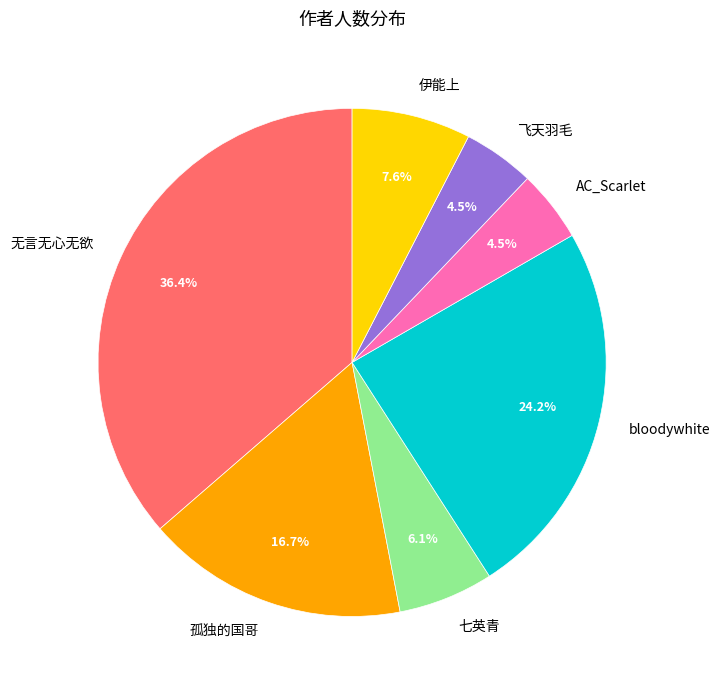

To the nearest percent, what percentage of the pie is 无言无心无欲?

36%